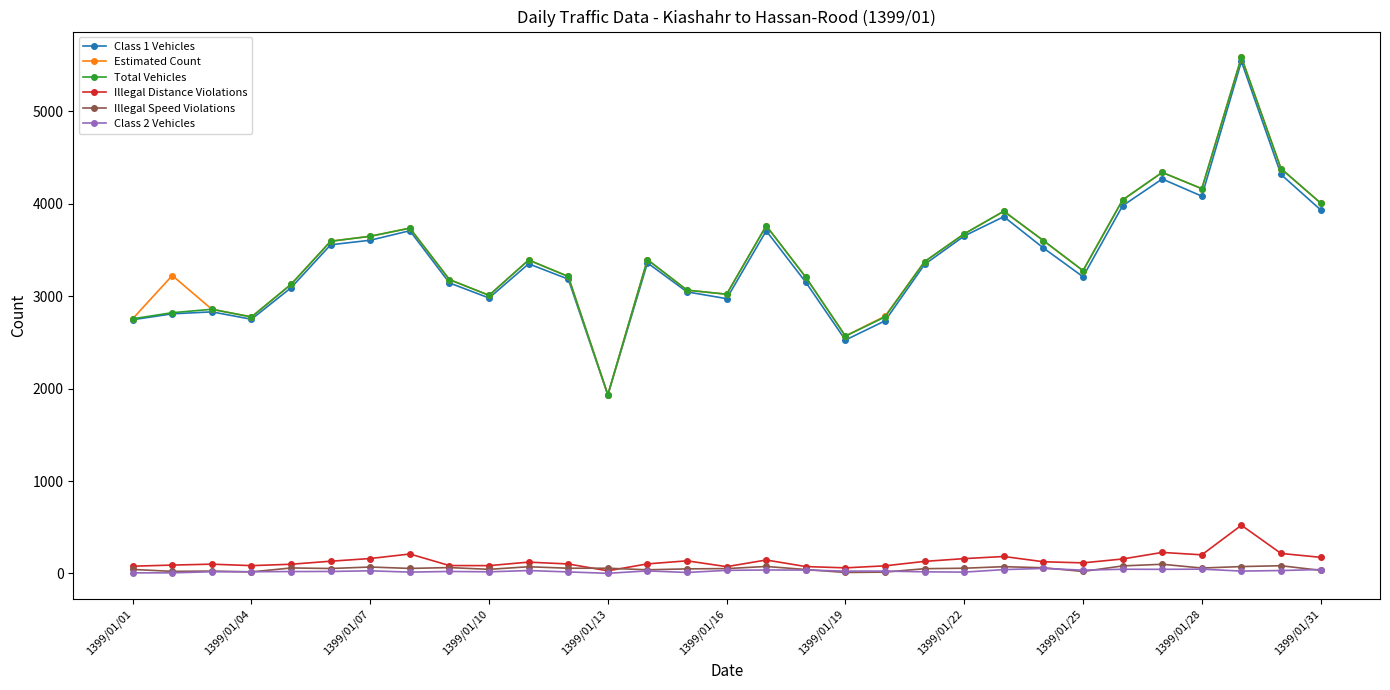

True or false: Class 2 Vehicles and Total Vehicles intersect in this chart.

False